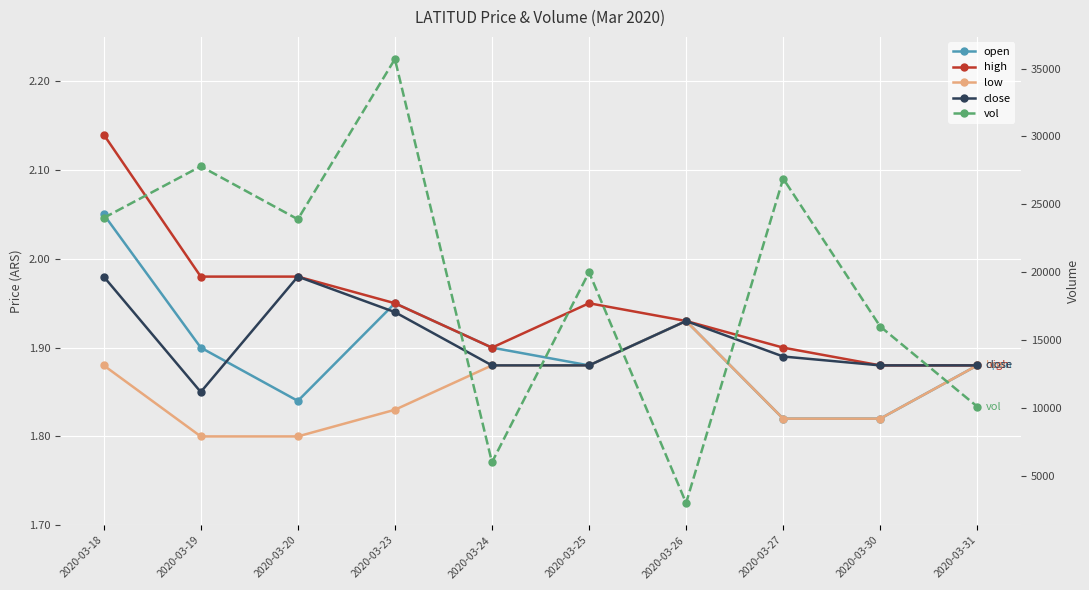

What are all the series names shown in the legend?

open, high, low, close, vol